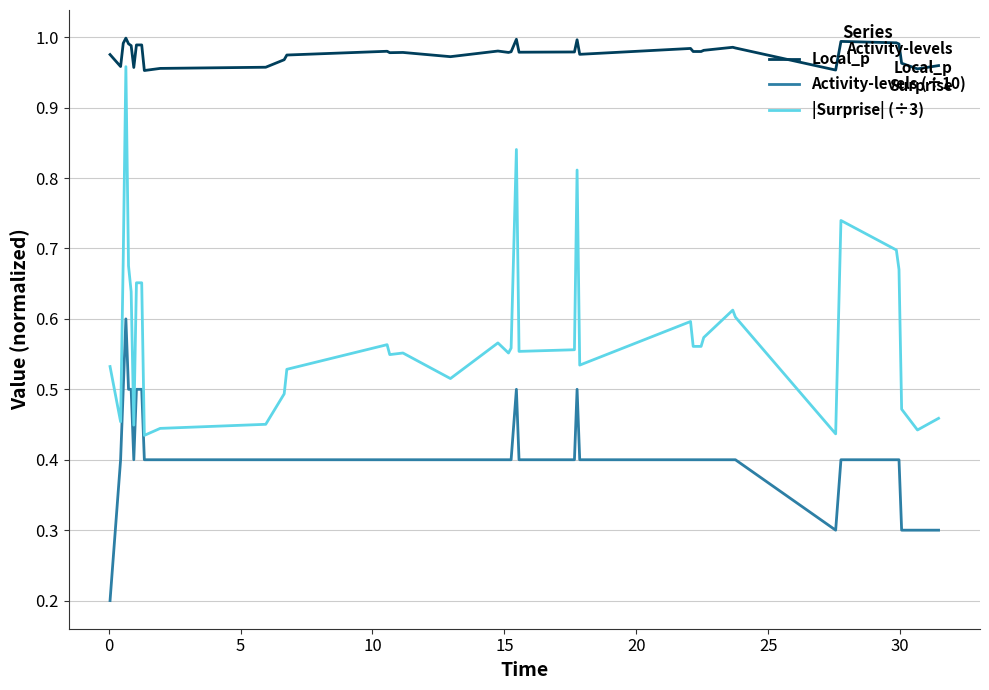

Rank the series by their average value, from lowest to highest.

Activity-levels (÷10), |Surprise| (÷3), Local_p